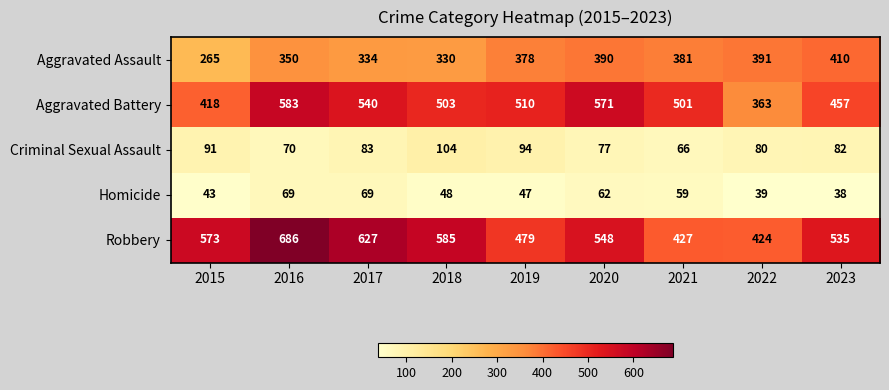

The value of Homicide at 2017 is 69. True or false?

True